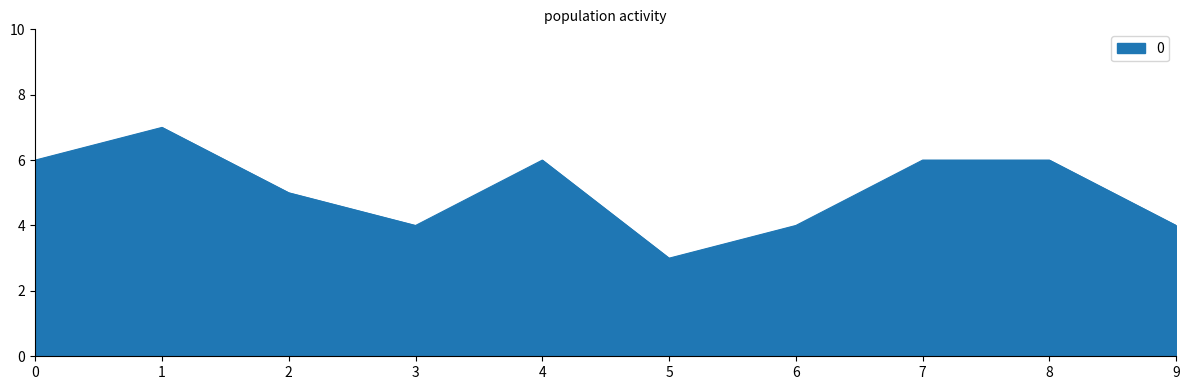

Reading left to right, what are all the values shown in this chart?

6	7	5	4	6	3	4	6	6	4